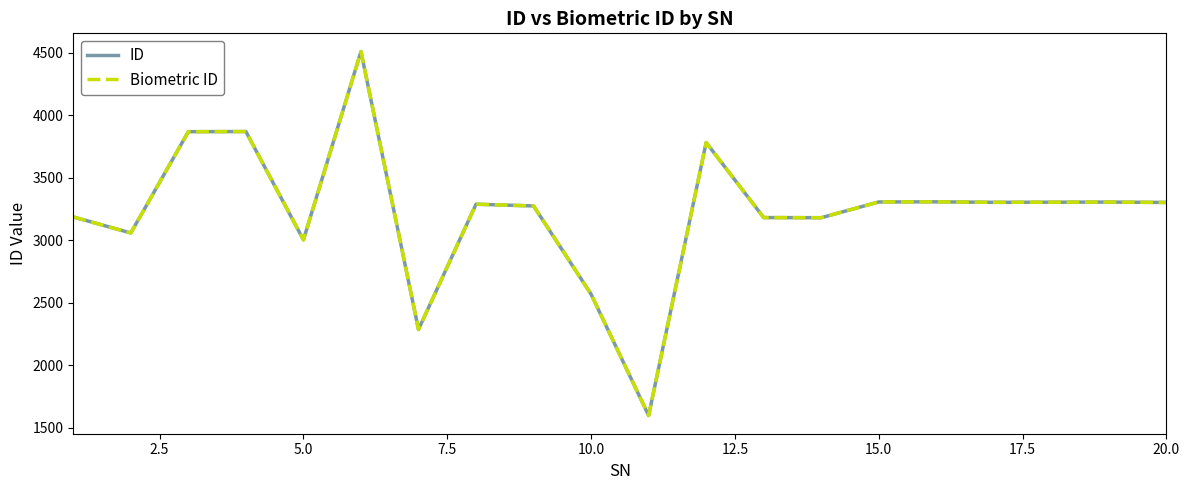

Is this an area chart (filled region under the line)?

No